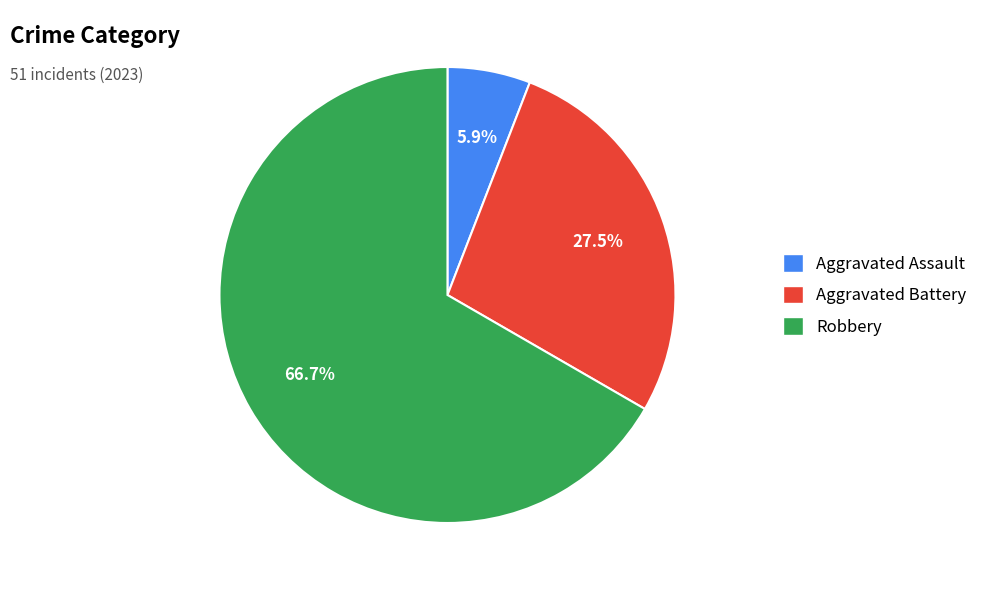

Is there any slice that represents more than half of the pie?

Yes